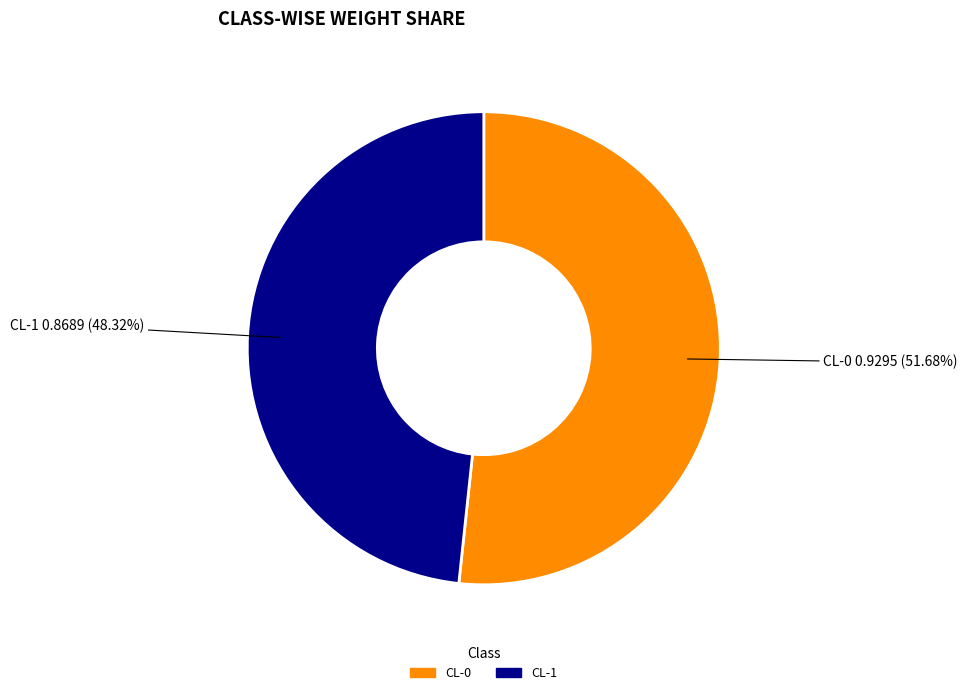

Is it true that CL-1 is 56% of the pie?

False